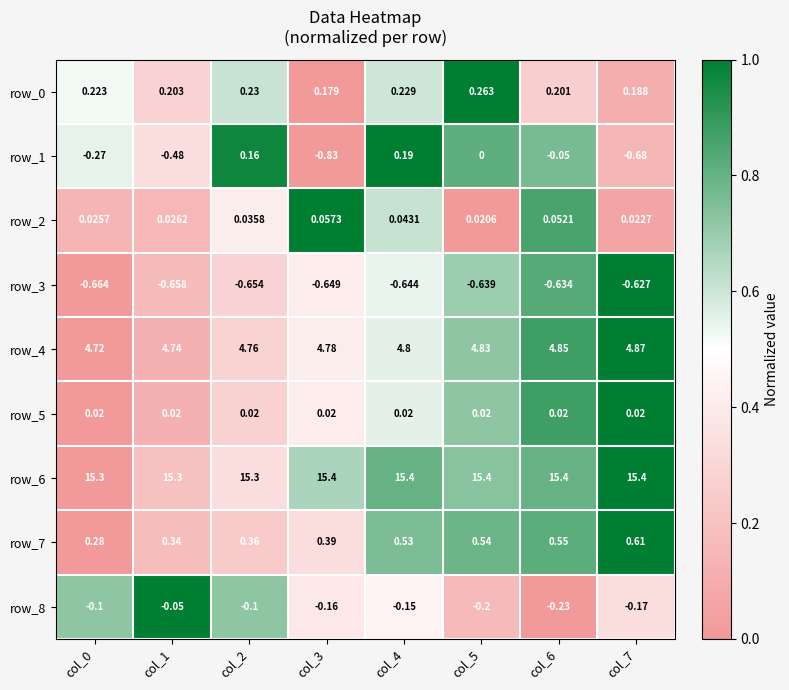

Is it true that row_8 equals 0.7 at col_4?

False